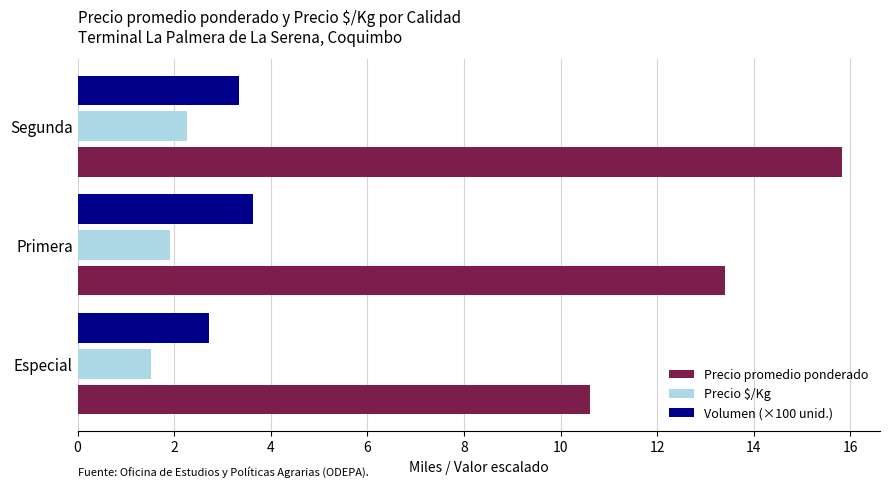

What are all the series names shown in the legend?

Precio promedio ponderado, Precio $/Kg, Volumen (×100 unid.)